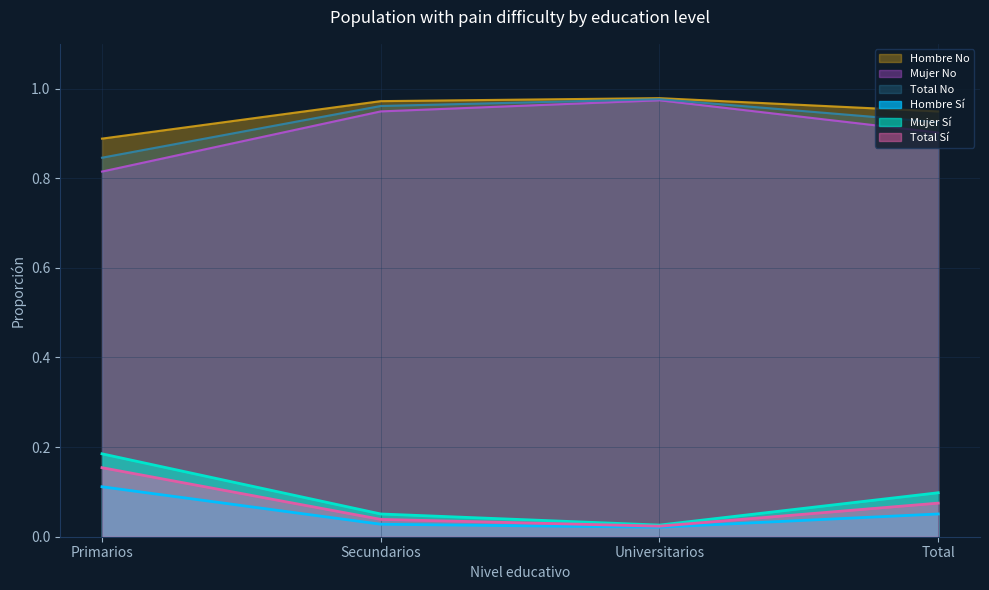

Is it true that Hombre No equals 0.6 at Total?

False